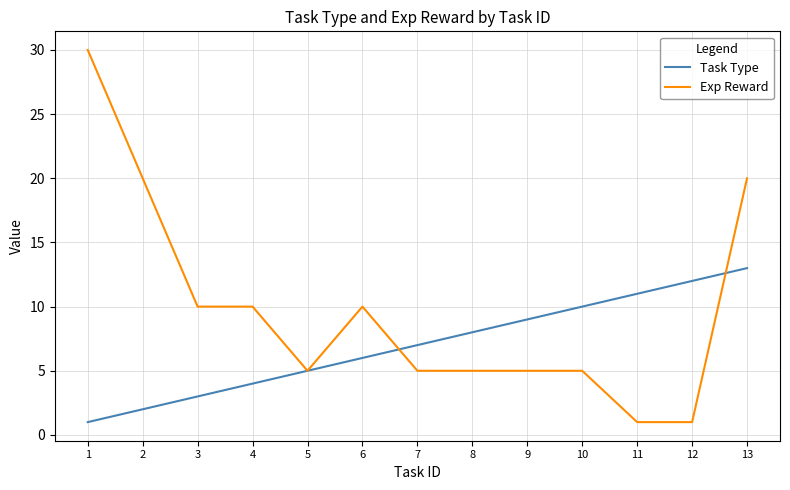

What is the difference between the Task Type values at 5 and 13?

8